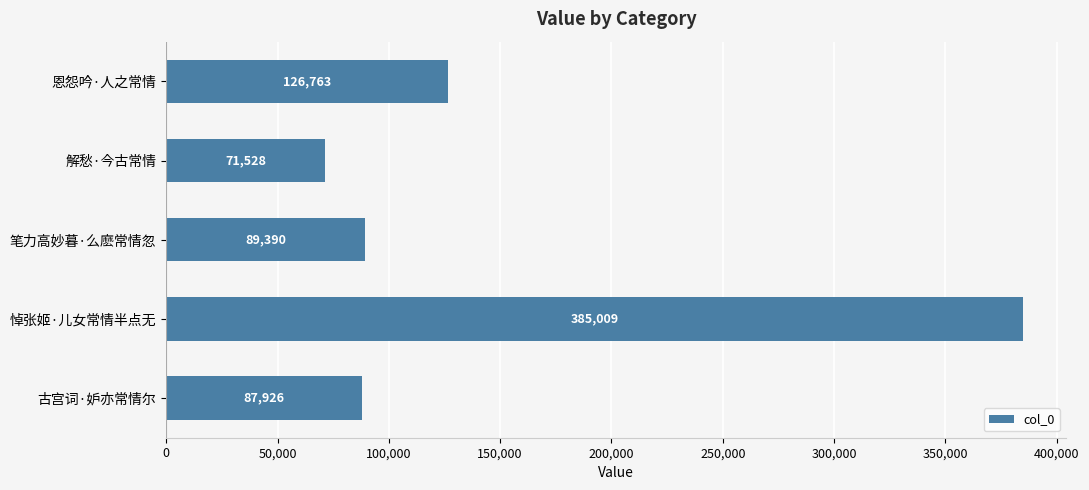

Rank the categories by value from lowest to highest.

解愁·今古常情, 古宫词·妒亦常情尔, 笔力高妙暮·么麽常情忽, 恩怨吟·人之常情, 悼张姬·儿女常情半点无